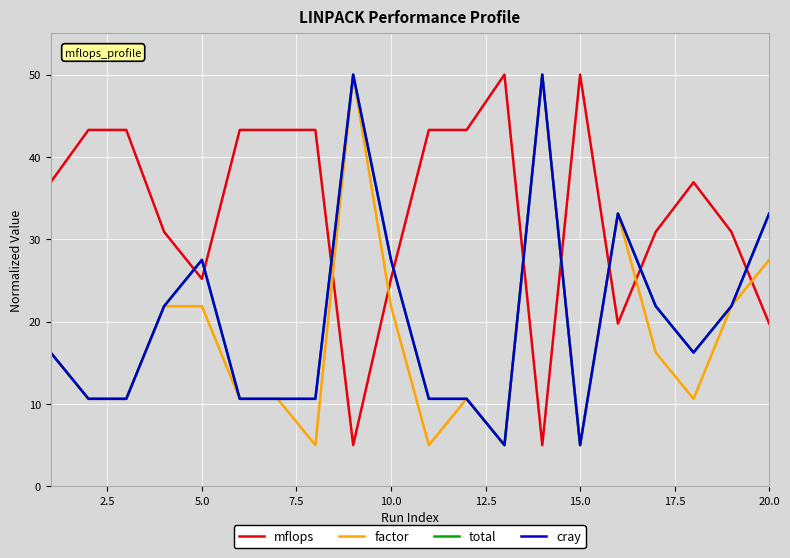

What is the minimum value for cray?

5.0